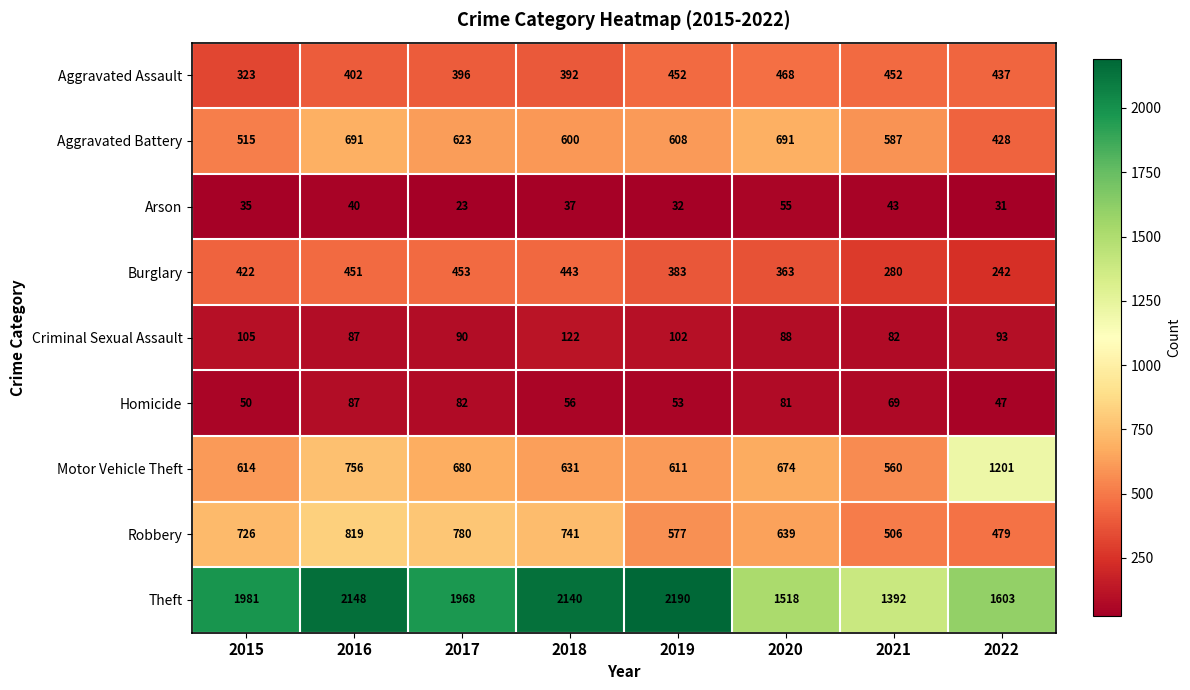

Which category has the lowest value in the Arson series?

2017